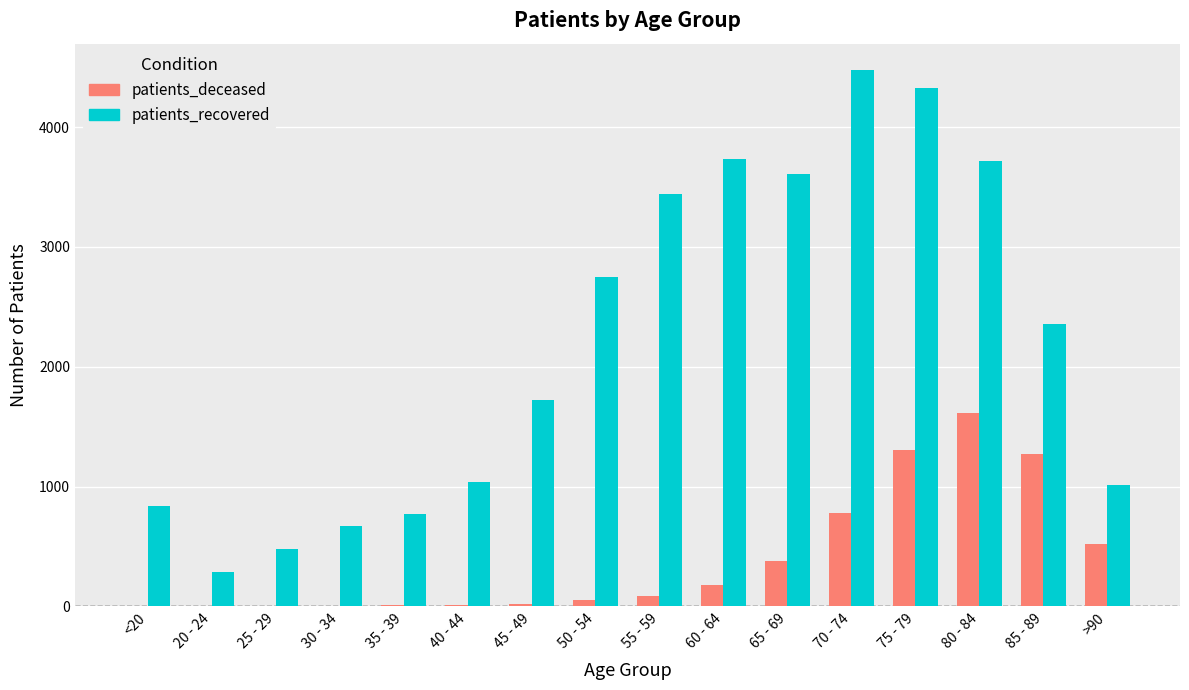

What is the sum of all patients_recovered values?

35223